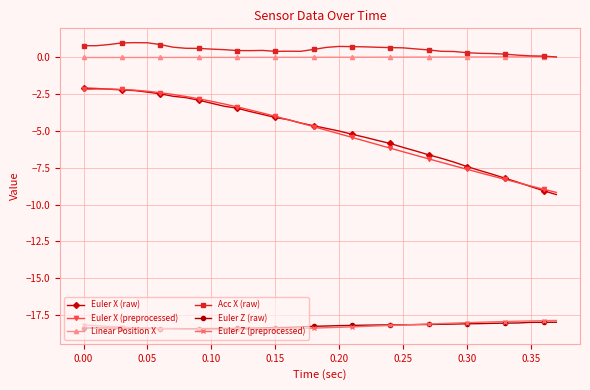

Is this an area chart (filled region under the line)?

No